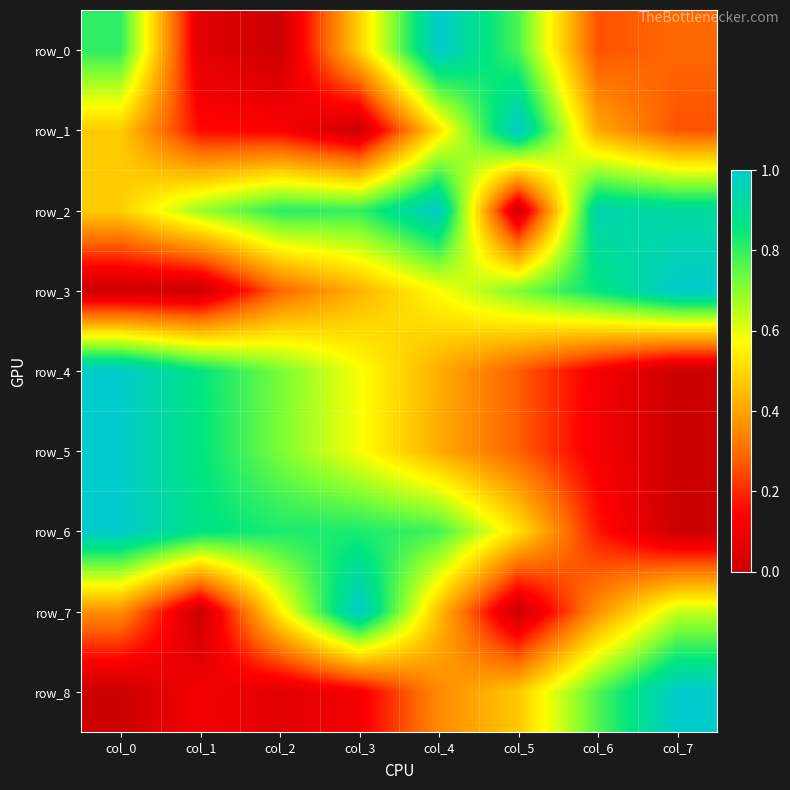

True or false: row_5 has a value of 0.9 at col_1.

True